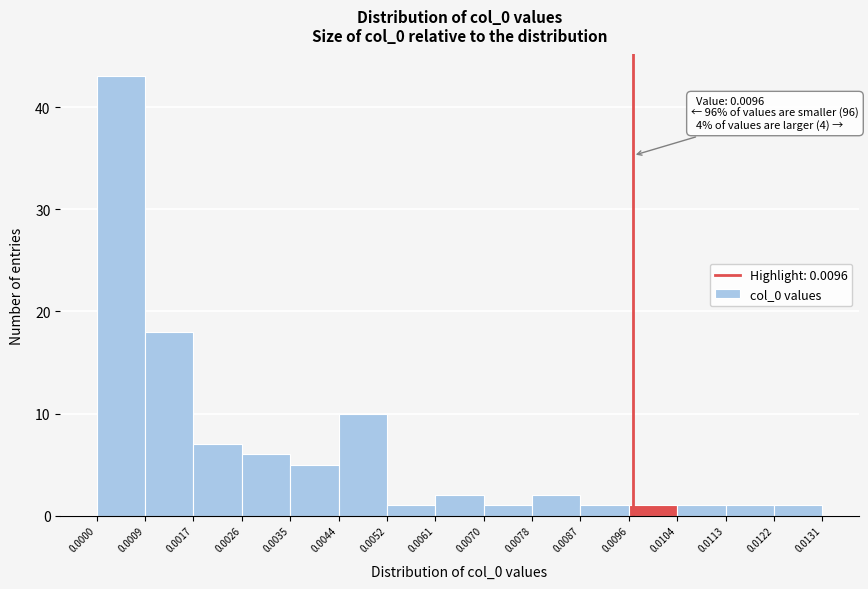

Over which range of the x-axis is the bar tallest?

0.0000 to 0.0009